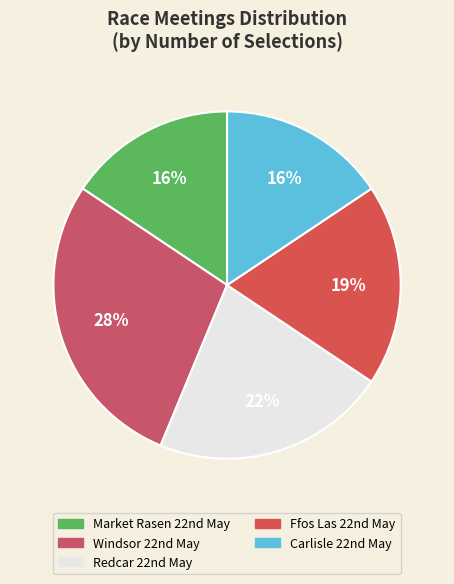

How many slices are in this pie chart?

5